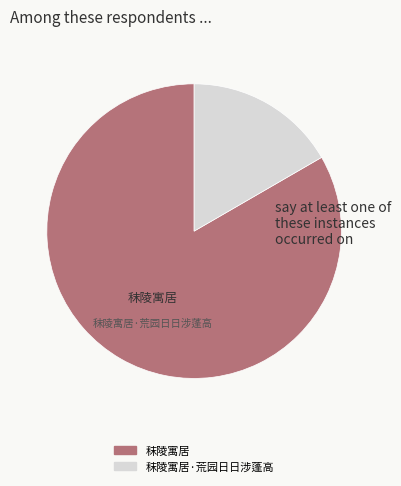

Is there any slice that represents more than half of the pie?

Yes